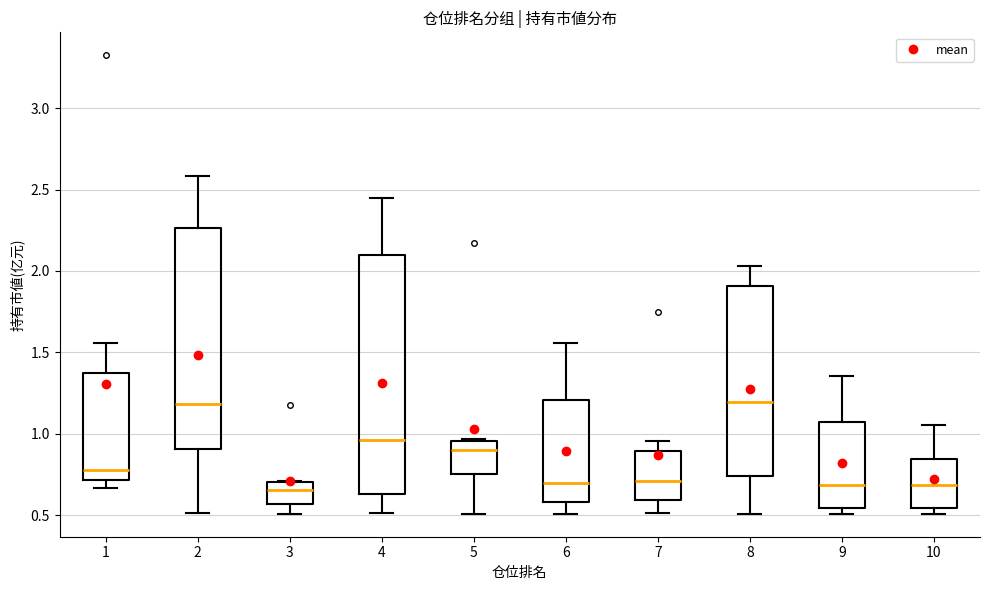

Reading left to right, read every box against the y-axis: the position of its median line, the range the box covers, and the ends of its whiskers. The values are not printed on the chart, so give them approximately, as read against the axis.

1: median 0.80, box 0.70 to 1.40, whiskers 0.65 to 1.55
2: median 1.20, box 0.90 to 2.25, whiskers 0.50 to 2.60
3: median 0.65, box 0.55 to 0.70, whiskers 0.50 to 0.70
4: median 0.95, box 0.65 to 2.10, whiskers 0.50 to 2.45
5: median 0.90, box 0.75 to 0.95, whiskers 0.50 to 0.95
6: median 0.70, box 0.60 to 1.20, whiskers 0.50 to 1.55
7: median 0.70, box 0.60 to 0.90, whiskers 0.50 to 0.95
8: median 1.20, box 0.75 to 1.90, whiskers 0.50 to 2.05
9: median 0.70, box 0.55 to 1.10, whiskers 0.50 to 1.35
10: median 0.70, box 0.55 to 0.85, whiskers 0.50 to 1.05